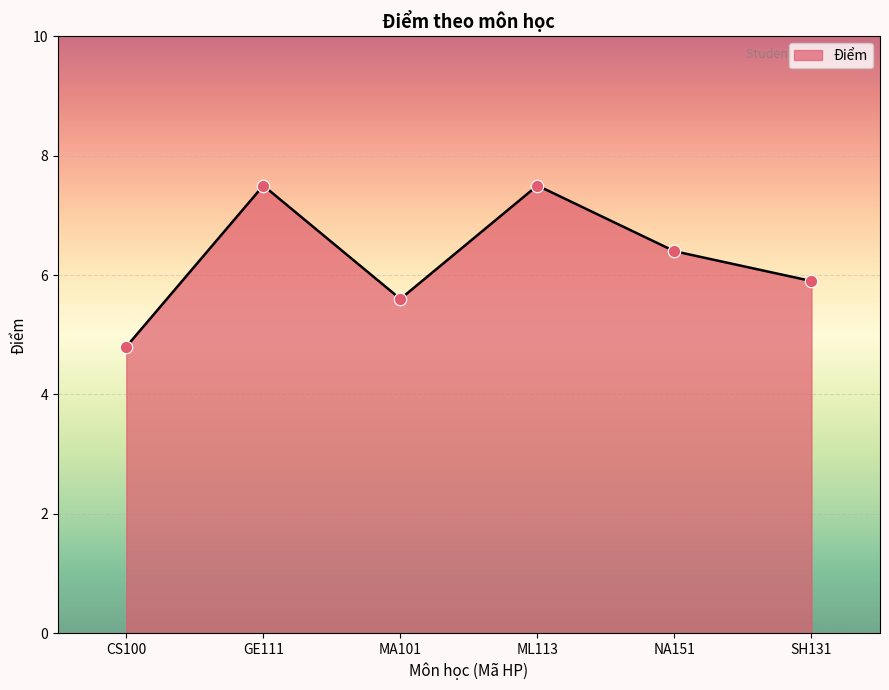

Which has a higher value, CS100 or NA151?

NA151